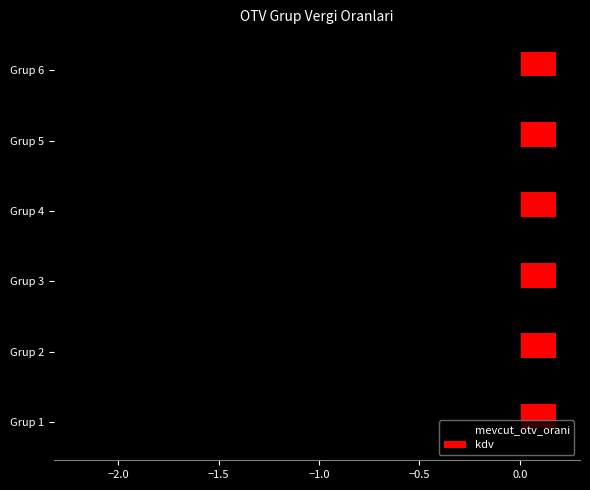

True or false: kdv has a value of 0.2 at Grup 3.

True